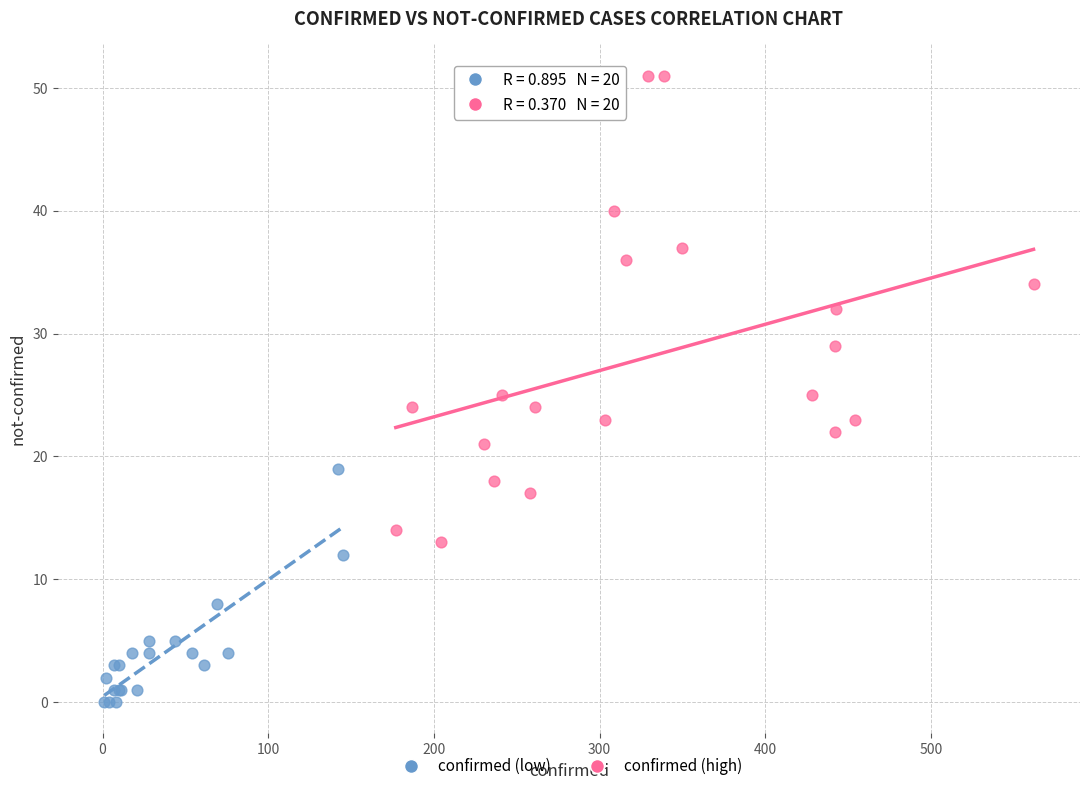

Which series reaches the minimum Y coordinate?

confirmed (low)